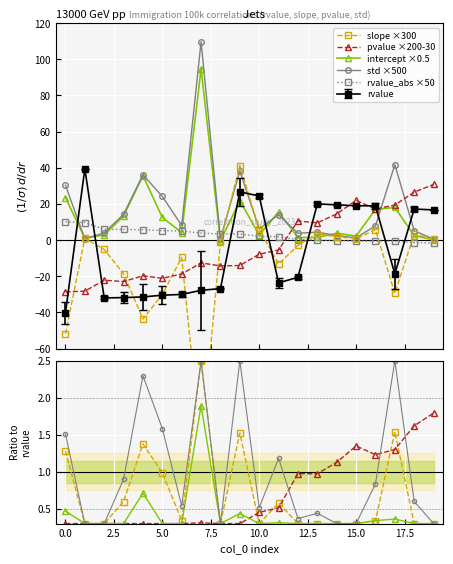

What is the difference between the maximum and minimum values in the std series?

109.1